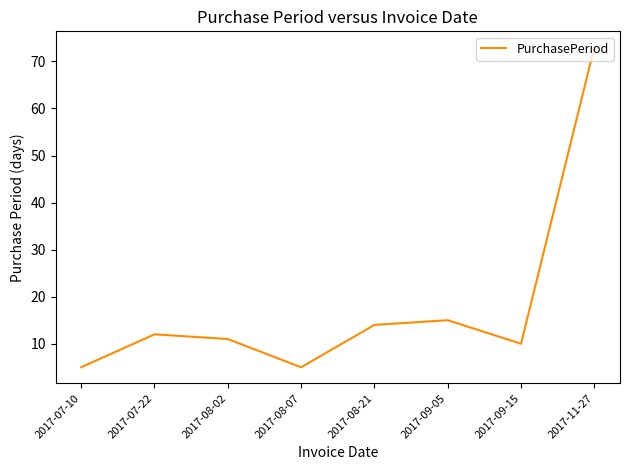

Where is the first local maximum?

2017-07-22